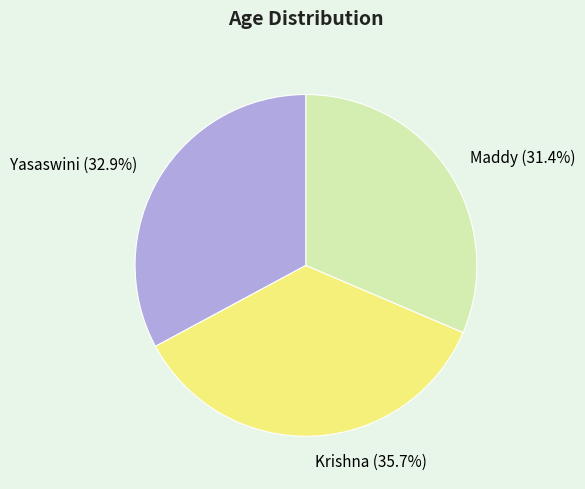

What is the largest slice in the pie chart?

Krishna